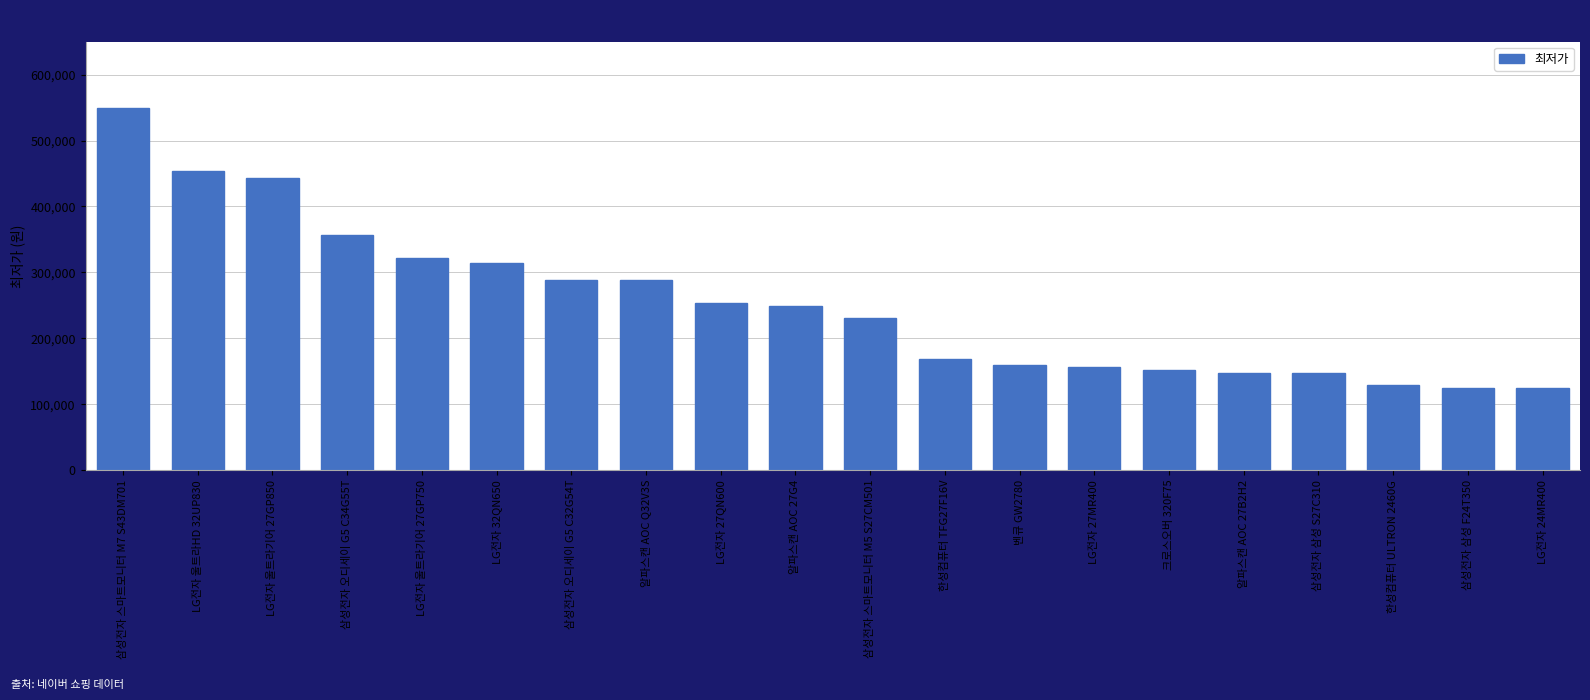

What is the minimum value shown in the chart?

124190